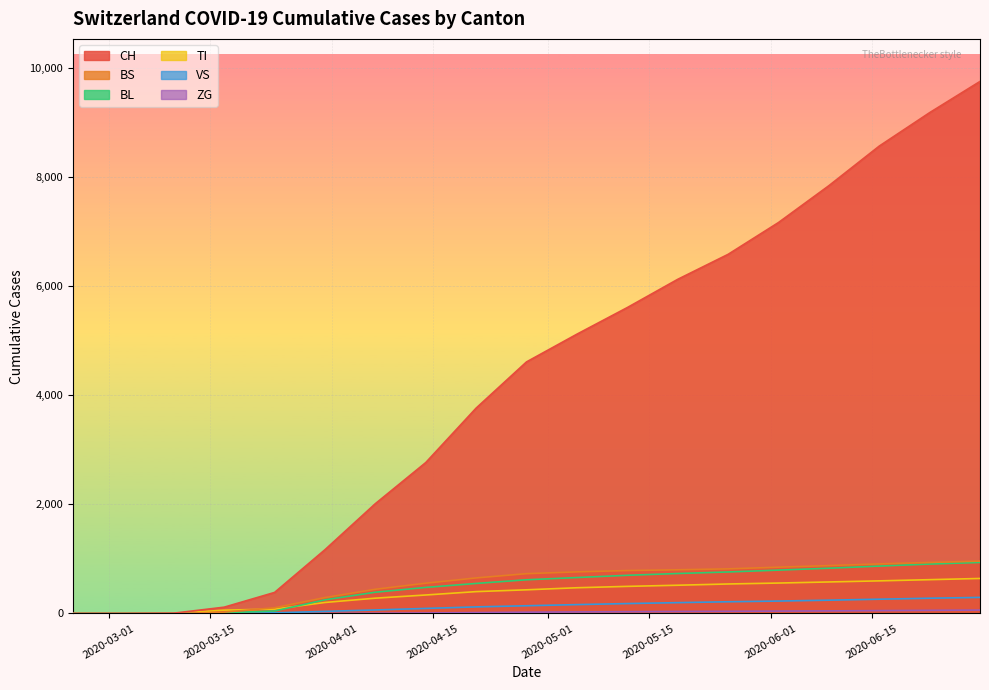

Which series has the largest range (max minus min)?

CH